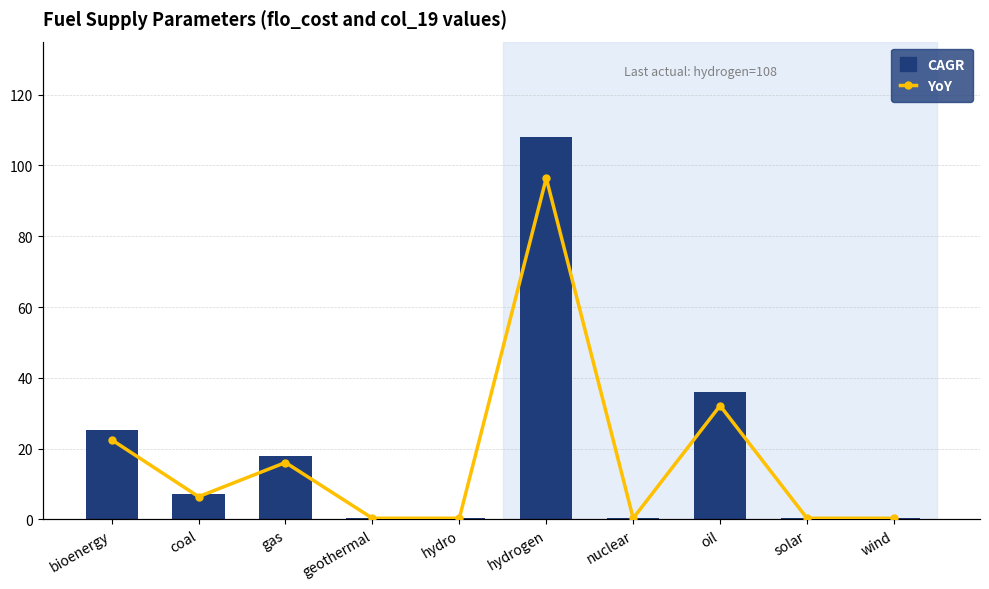

What position from the left is geothermal?

4